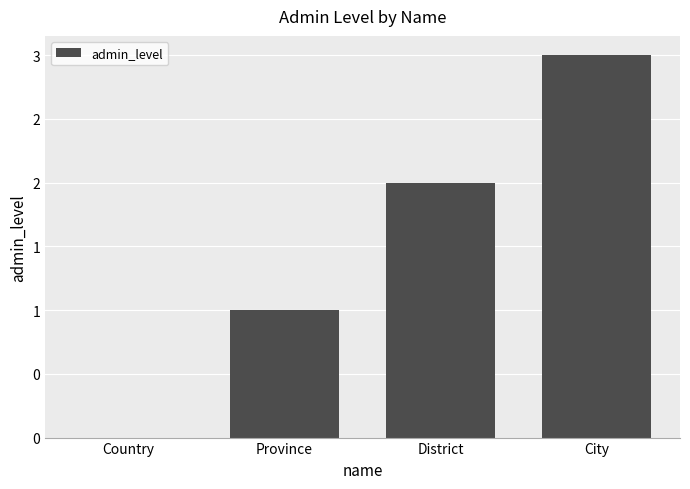

What is the sum of all values?

6